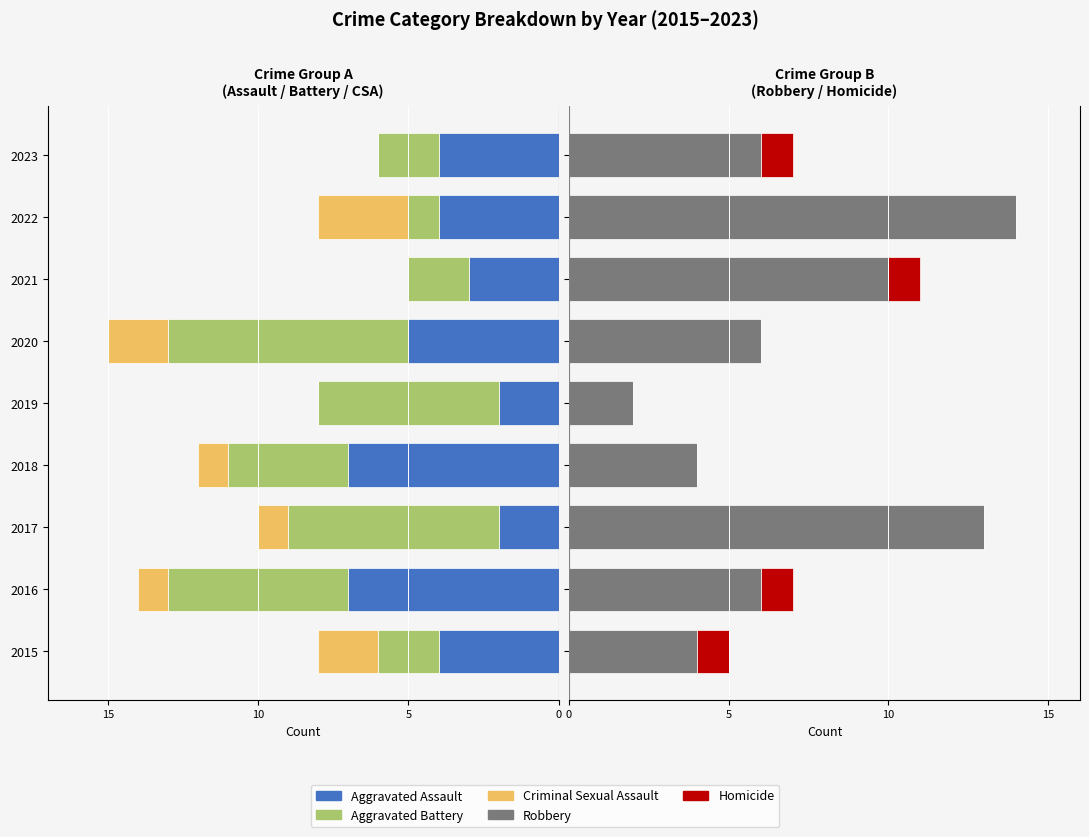

What are all the series names shown in the legend?

Aggravated Assault, Aggravated Battery, Criminal Sexual Assault, Robbery, Homicide